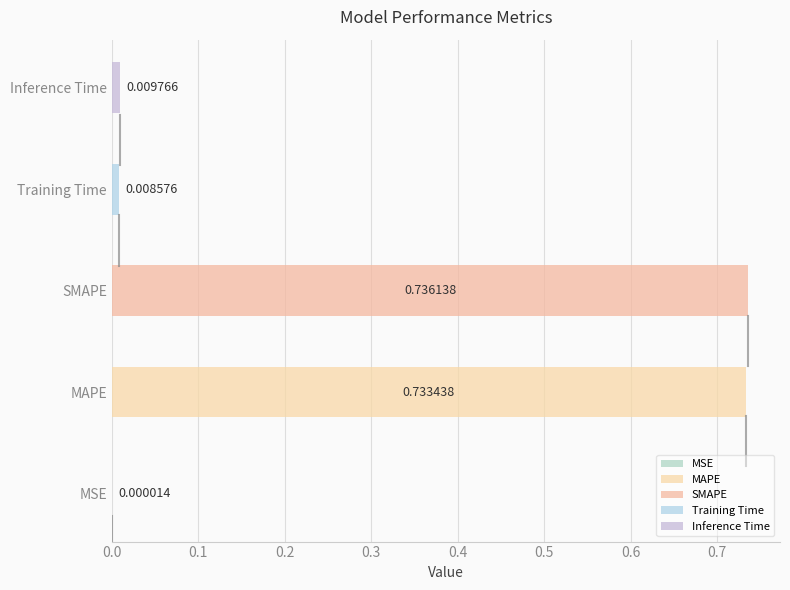

Reading right to left, list all the values displayed in this chart.

0.0	0.0	0.7	0.7	0.0